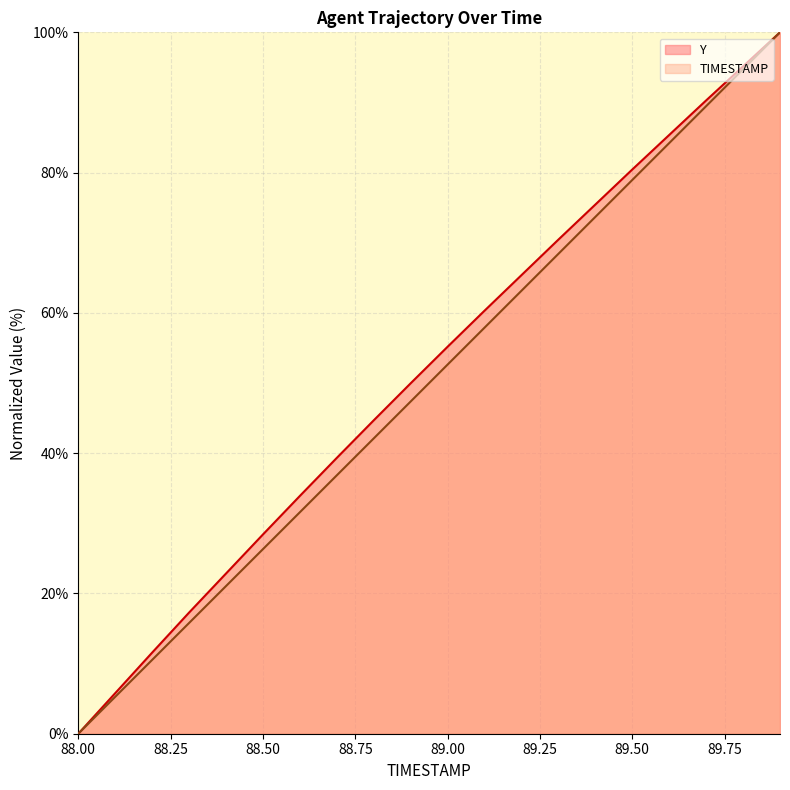

Between 89.3 and 89.7, which series saw the biggest shift?

TIMESTAMP